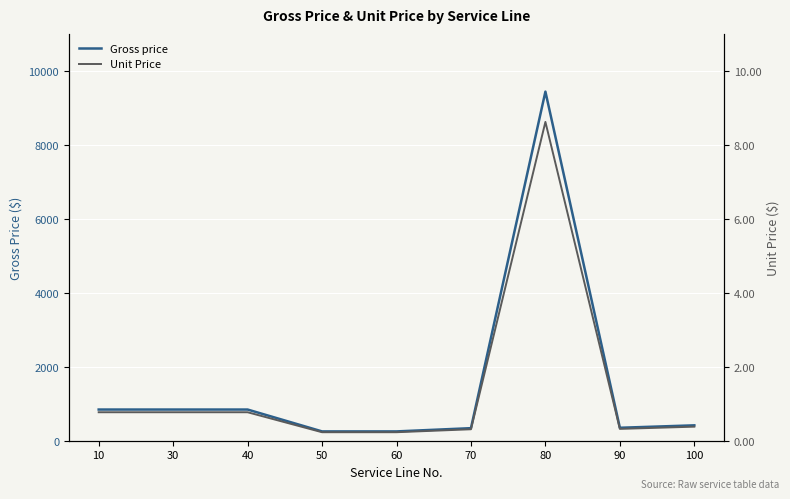

How many interior local peaks does the Unit Price series have?

1